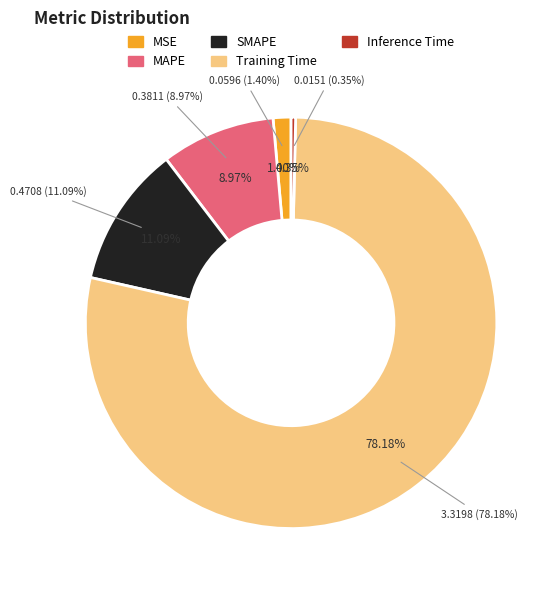

What percentage is the Training Time slice, to the nearest percent?

78%